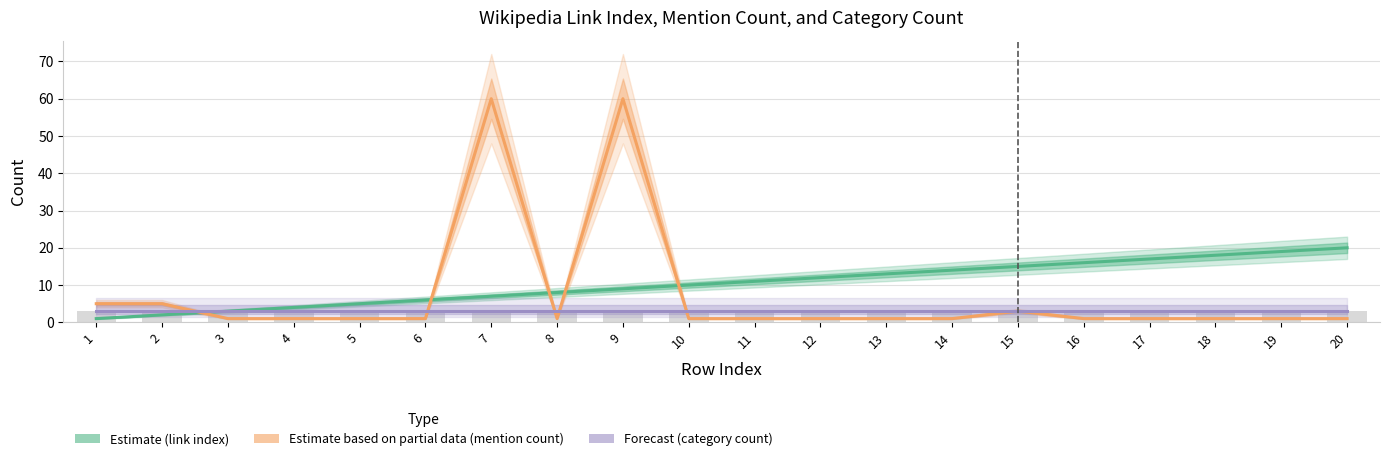

What is the lowest value of the col_3 (link index) series?

1